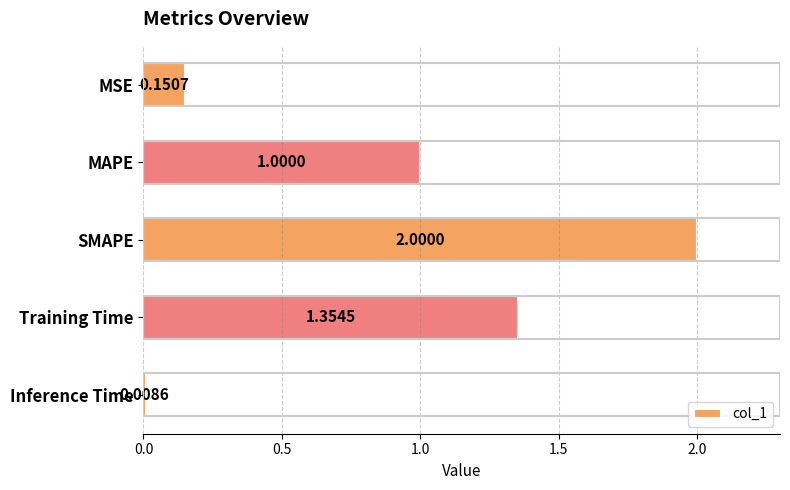

What is the label of the 4th bar from the bottom?

MAPE